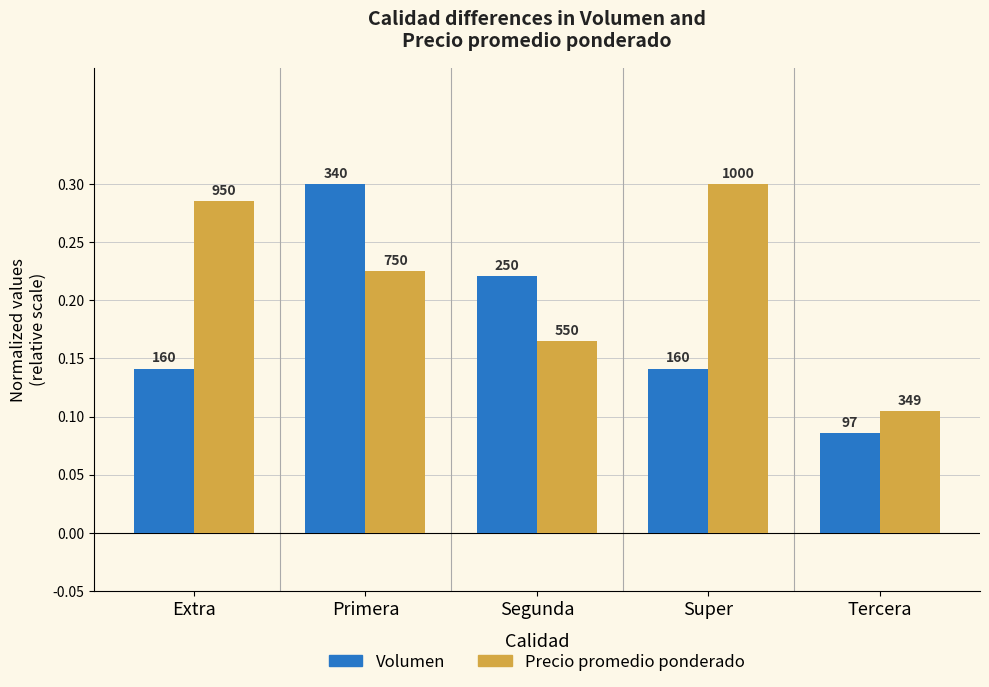

Does the chart contain stacked bars?

No